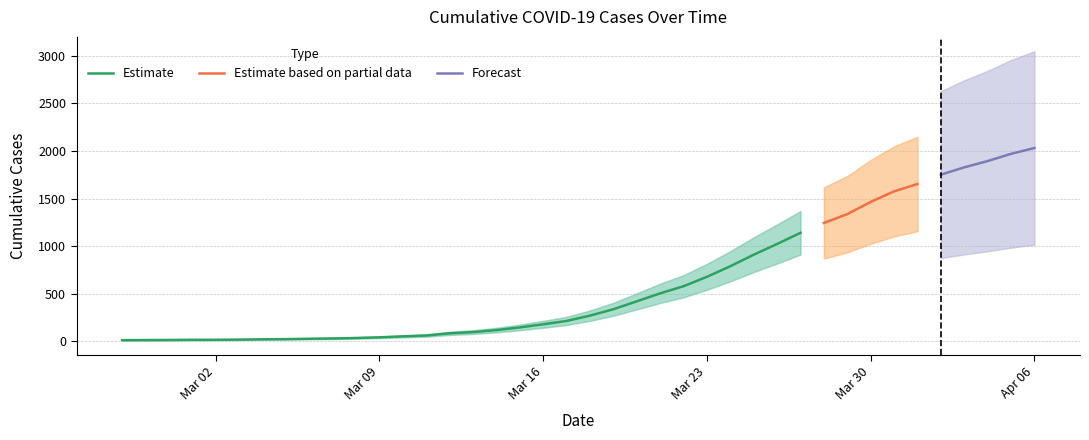

At which label is the value closest to 1022?

2020-03-26